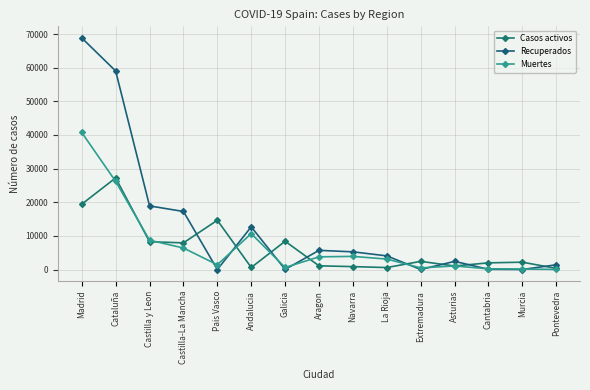

What are all the series names shown in the legend?

Casos activos, Recuperados, Muertes